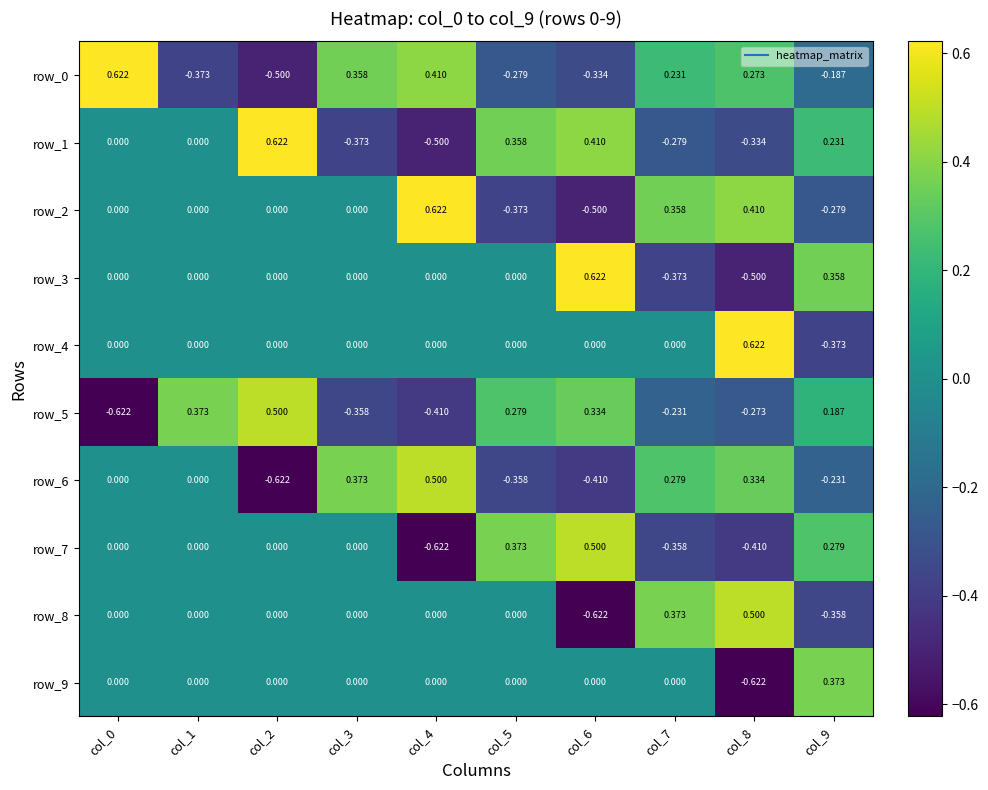

Which series has the largest range (max minus min)?

row_0